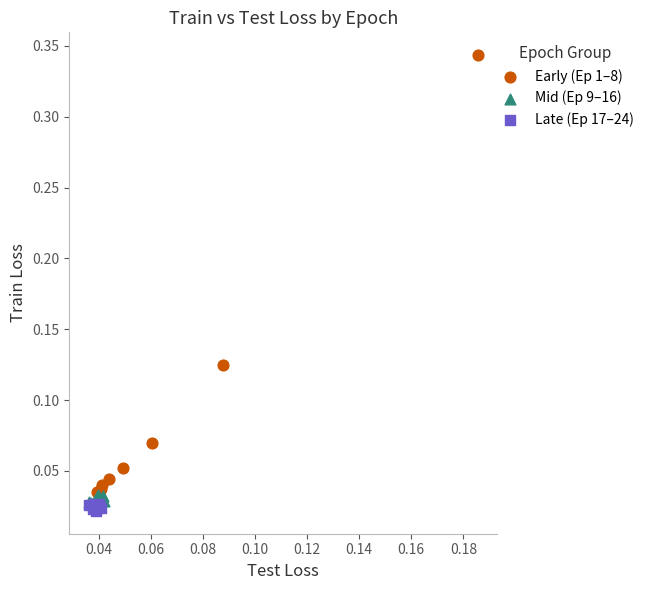

Which series contains the lowest Y value?

Late (Ep 17–24)